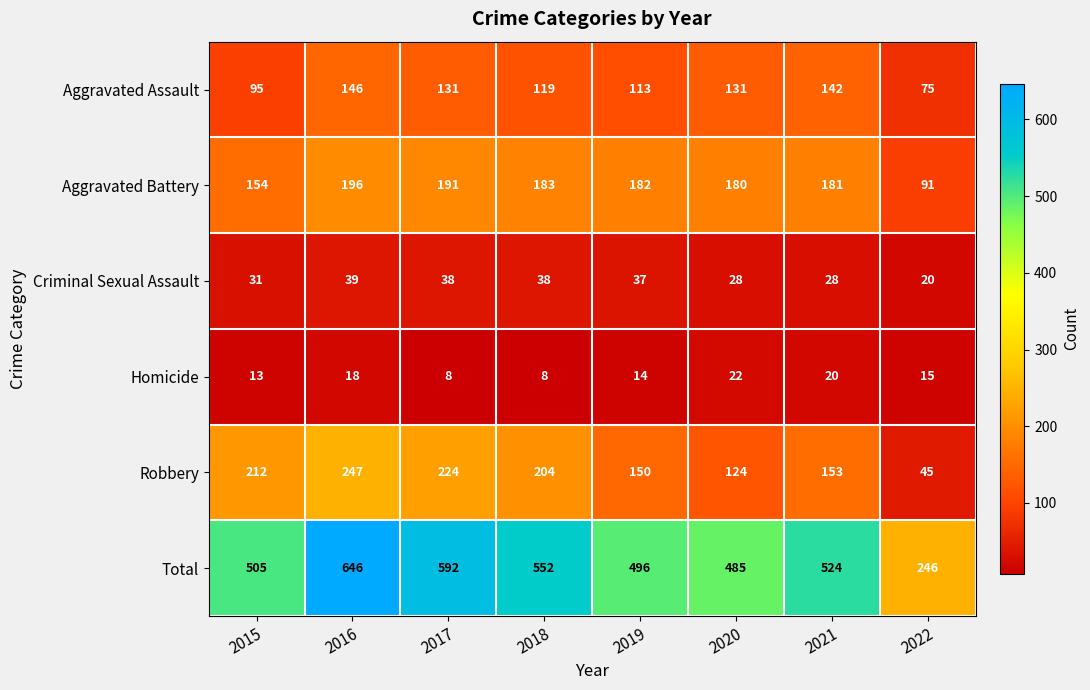

At how many categories does at least one series exceed 580?

2